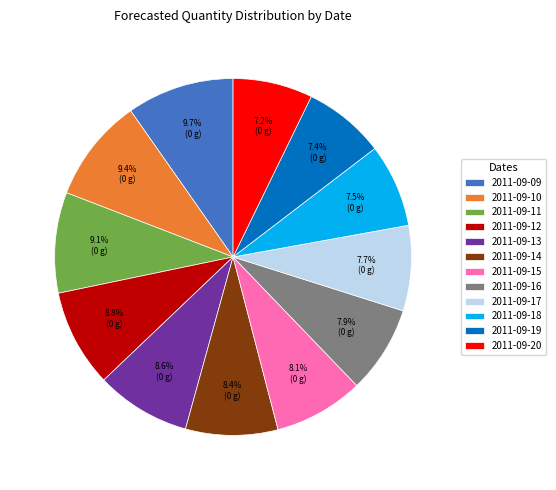

Does any single category account for the majority?

No